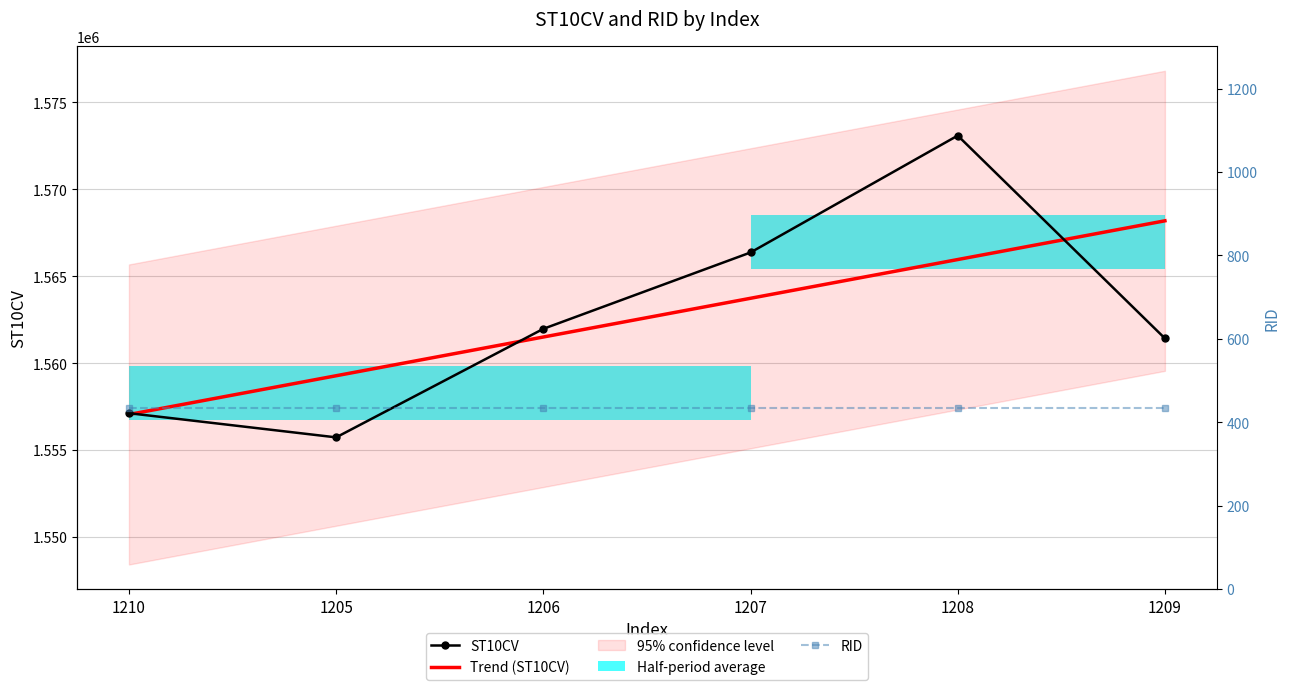

Which series has the widest spread of values?

ST10CV